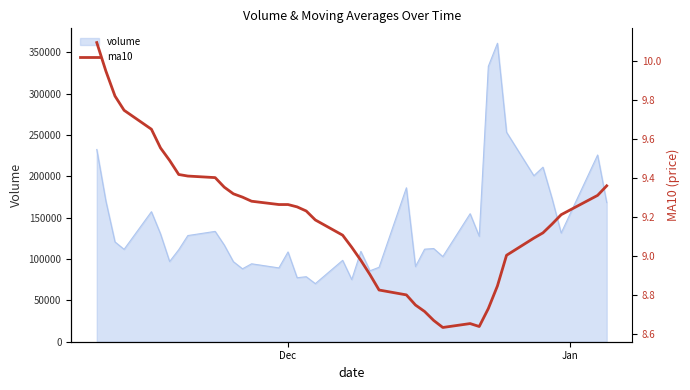

How many data points are less than 9?

12